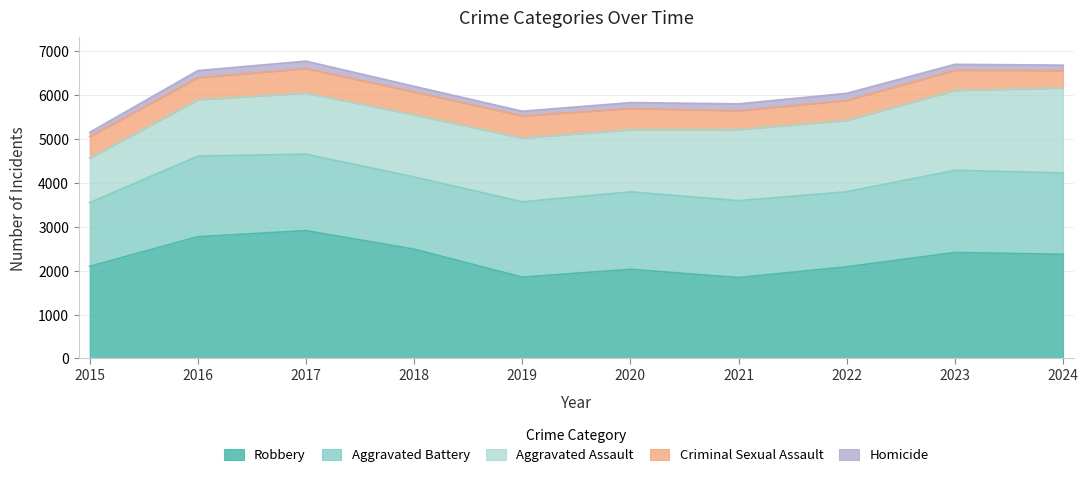

Reading left to right, transcribe all the data shown in this chart.

Aggravated Assault: 1014	1284	1393	1415	1452	1418	1620	1625	1819	1936
Aggravated Battery: 1450	1834	1741	1644	1715	1764	1751	1708	1872	1852
Criminal Sexual Assault: 489	503	557	523	506	481	428	456	460	397
Homicide: 98	161	168	126	105	133	157	161	133	122
Robbery: 2097	2772	2910	2488	1851	2029	1841	2086	2412	2371